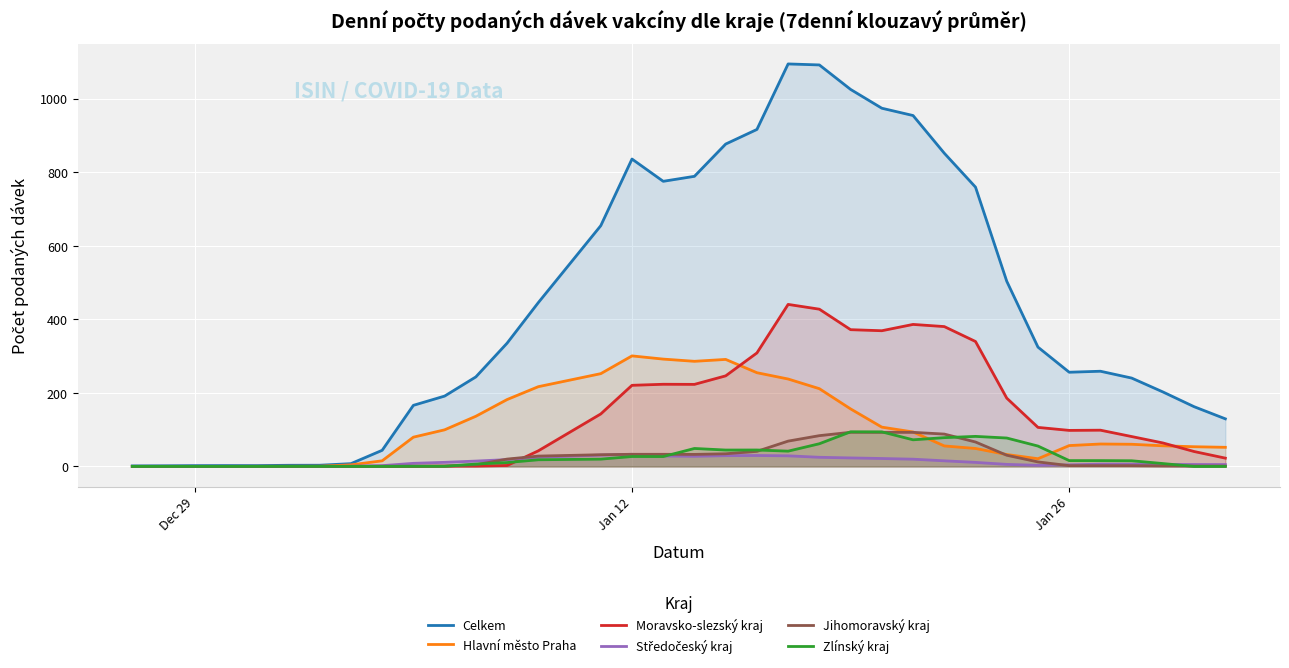

Which series has the widest spread of values?

Celkem